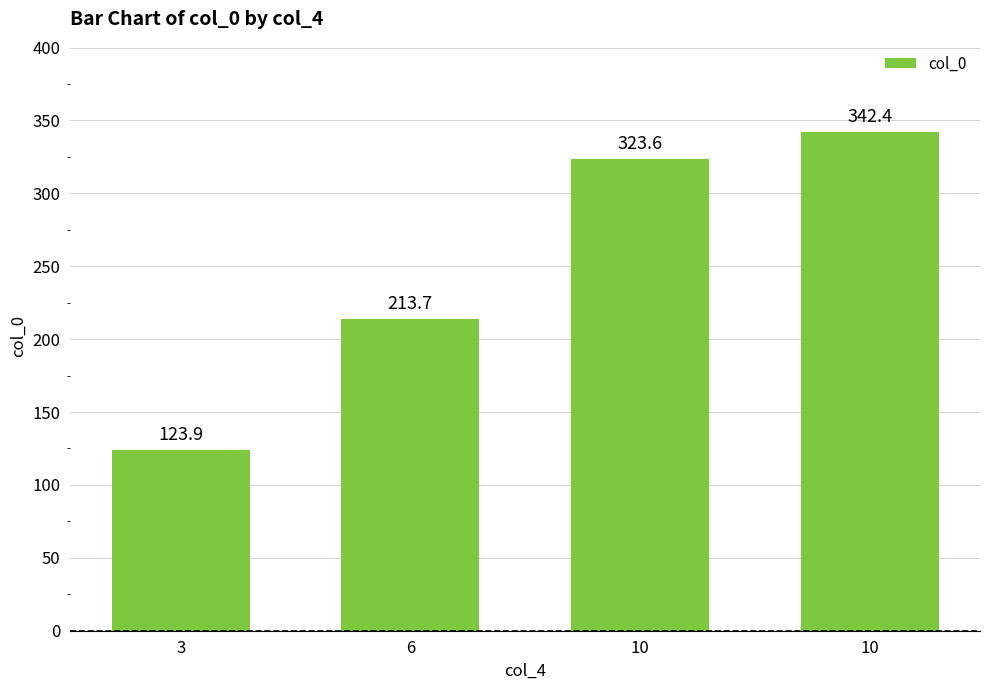

List the labels in order of value, largest first.

10, 10, 6, 3